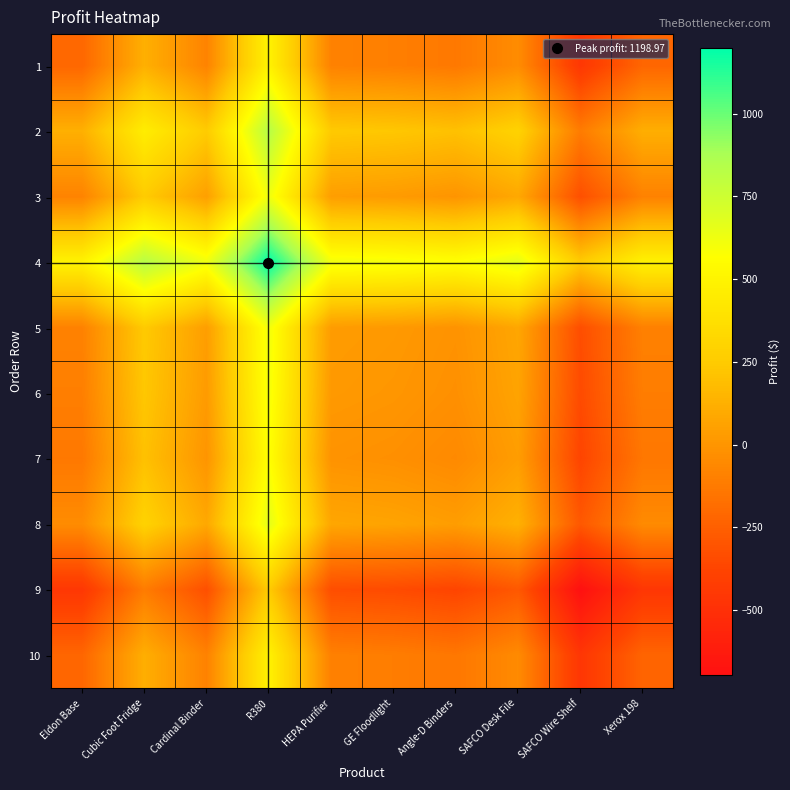

Reading left to right, transcribe all the data shown in this chart.

row_0: -213.2	122.3	-83.3	492.9	-91.2	-104.4	-133.6	-42.8	-454.3	-219.8
row_1: 122.3	457.8	252.3	828.4	244.4	231.1	201.9	292.8	-118.7	115.7
row_2: -83.3	252.3	46.7	622.8	38.8	25.6	-3.7	87.2	-324.3	-89.8
row_3: 492.9	828.4	622.8	1199.0	615.0	601.7	572.5	663.3	251.9	486.3
row_4: -91.2	244.4	38.8	615.0	30.9	17.7	-11.5	79.3	-332.2	-97.7
row_5: -104.4	231.1	25.6	601.7	17.7	4.4	-24.8	66.1	-345.4	-111.0
row_6: -133.6	201.9	-3.7	572.5	-11.5	-24.8	-54.0	36.8	-374.6	-140.2
row_7: -42.8	292.8	87.2	663.3	79.3	66.1	36.8	127.7	-283.8	-49.3
row_8: -454.3	-118.7	-324.3	251.9	-332.2	-345.4	-374.6	-283.8	-695.3	-460.8
row_9: -219.8	115.7	-89.8	486.3	-97.7	-111.0	-140.2	-49.3	-460.8	-226.4